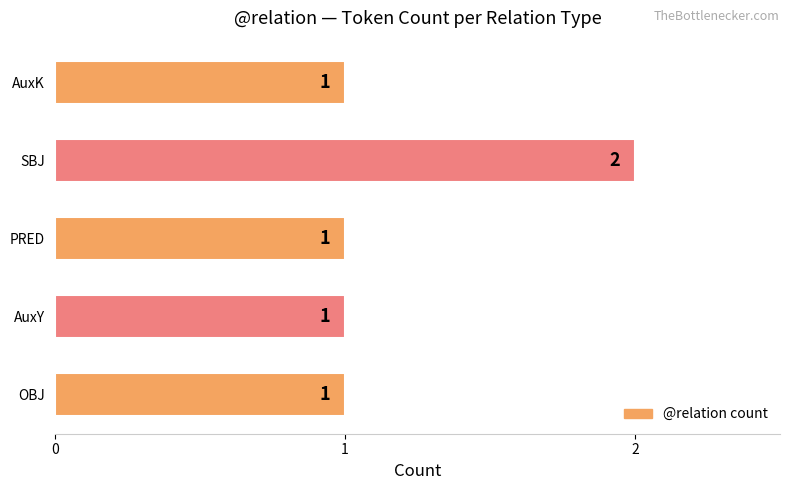

Approximately how many times larger is the value at SBJ compared to PRED?

2.0